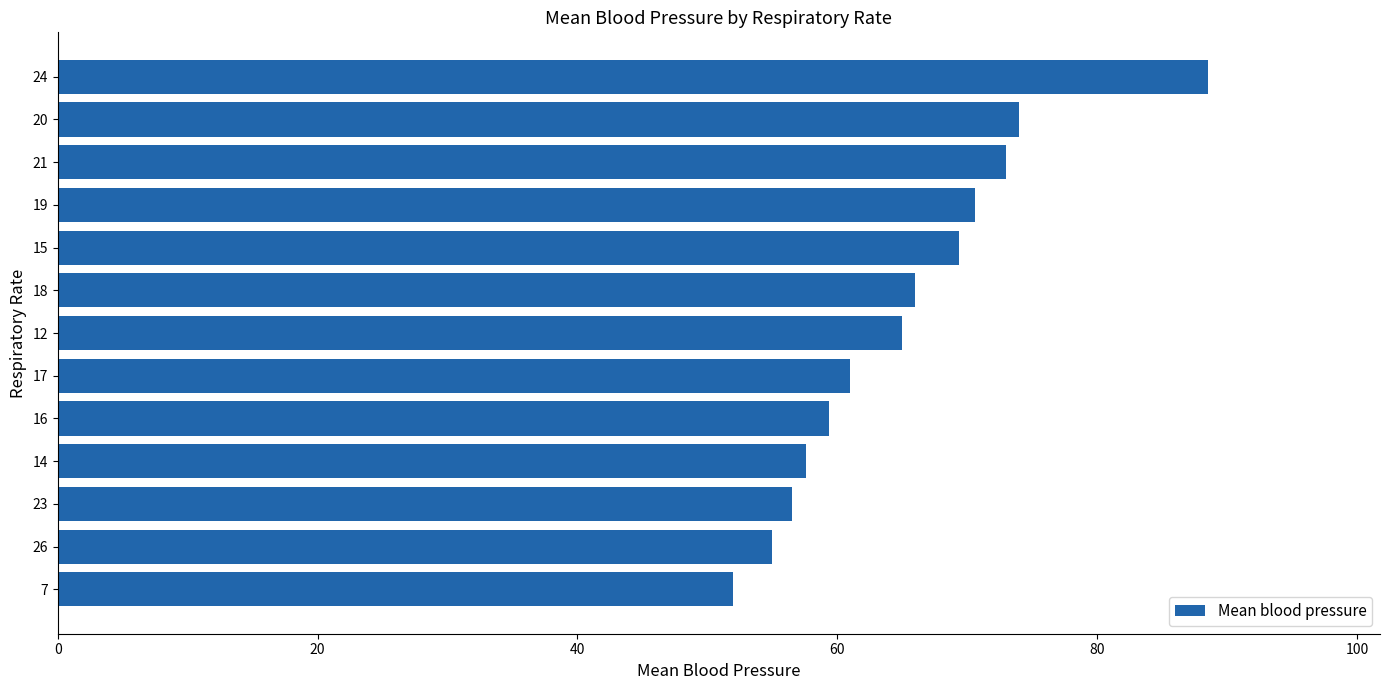

Which has a higher value, 23 or 18?

18